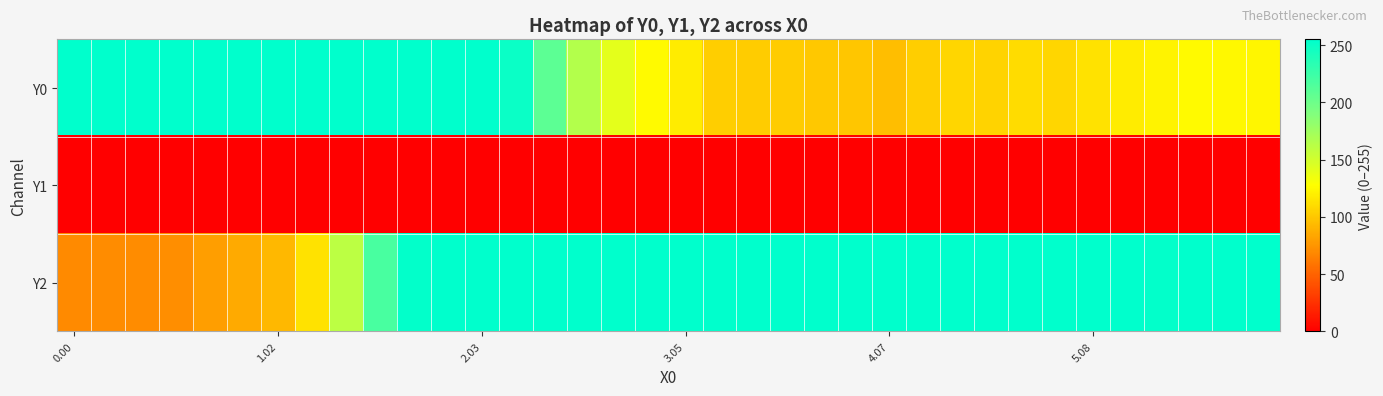

Which series has the largest range (max minus min)?

Y2